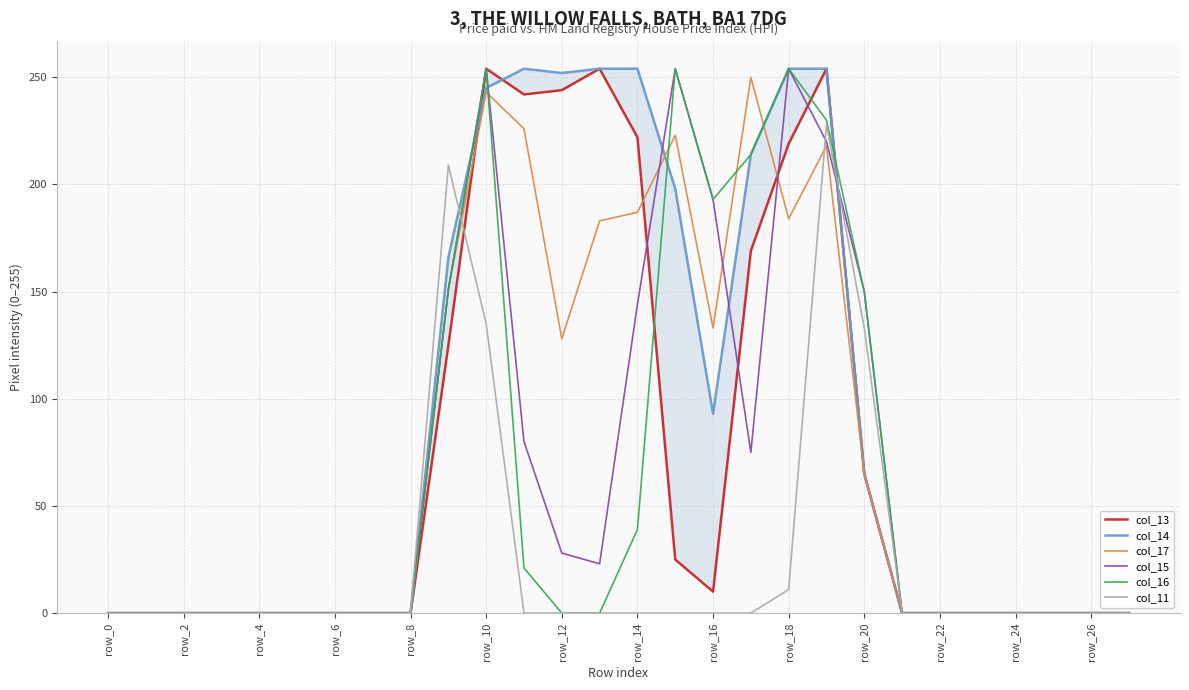

Reading left to right, transcribe all the data shown in this chart.

col_13: 0	0	0	0	0	0	0	0	0	125	254	242	244	254	222	25	10	169	219	254	65	0	0	0	0	0	0	0
col_14: 0	0	0	0	0	0	0	0	0	166	245	254	252	254	254	198	93	214	254	254	65	0	0	0	0	0	0	0
col_17: 0	0	0	0	0	0	0	0	0	151	243	226	128	183	187	223	133	250	184	218	65	0	0	0	0	0	0	0
col_15: 0	0	0	0	0	0	0	0	0	151	254	80	28	23	144	254	193	75	254	220	150	0	0	0	0	0	0	0
col_16: 0	0	0	0	0	0	0	0	0	151	254	21	0	0	39	254	193	214	254	230	150	0	0	0	0	0	0	0
col_11: 0	0	0	0	0	0	0	0	0	209	135	0	0	0	0	0	0	0	11	228	133	0	0	0	0	0	0	0